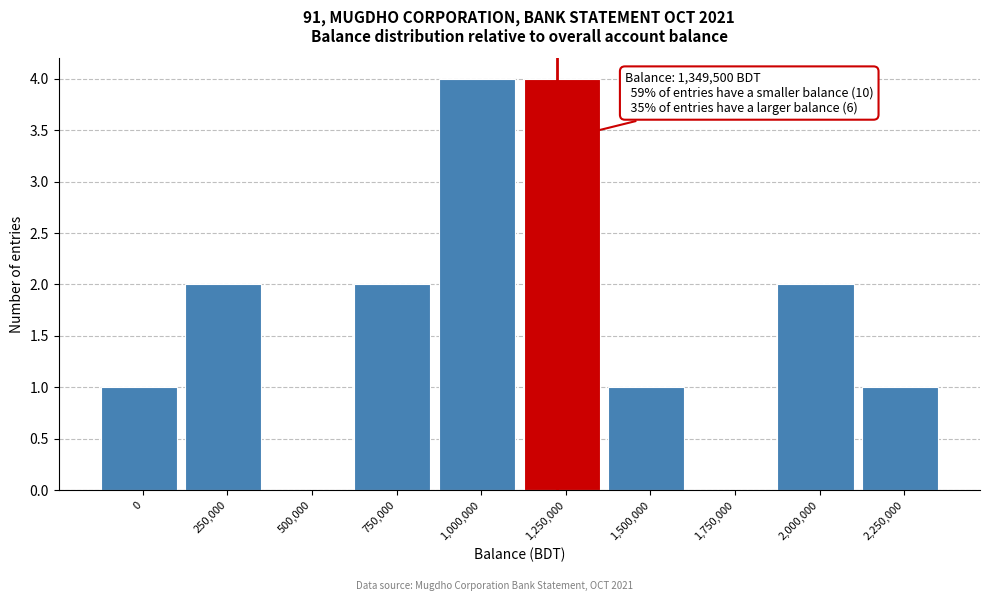

Reading left to right, extract all data points from this chart.

0=1	250,000=2	500,000=0	750,000=2	1,000,000=4	1,250,000=4	1,500,000=1	1,750,000=0	2,000,000=2	2,250,000=1